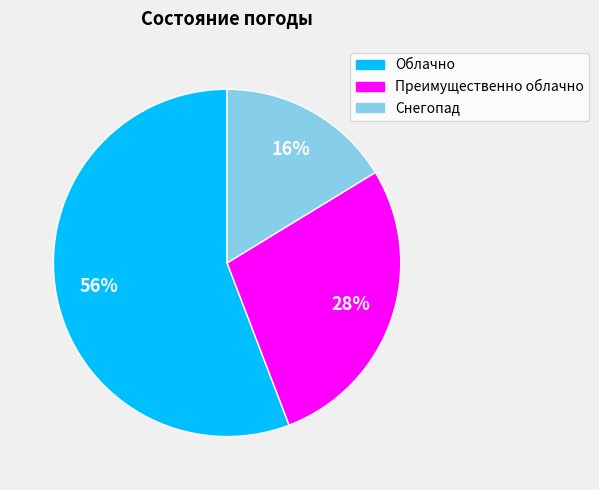

Rank the categories by value from highest to lowest.

Облачно, Преимущественно облачно, Снегопад